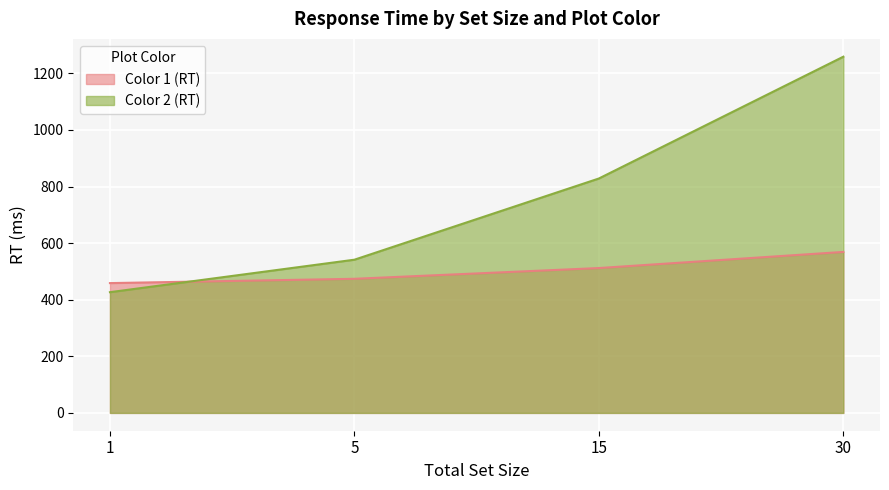

Reading left to right, extract all data points from this chart.

Color 1 (RT): 458.8	474.0	512.0	569.0
Color 2 (RT): 426.7	541.5	828.5	1259.0